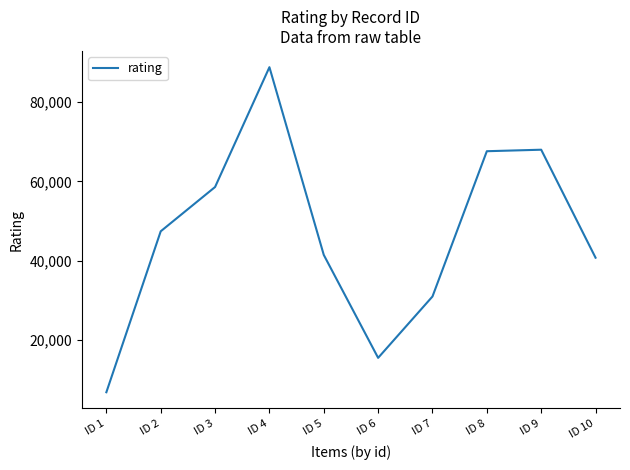

Which category has the highest value across all series?

ID 4